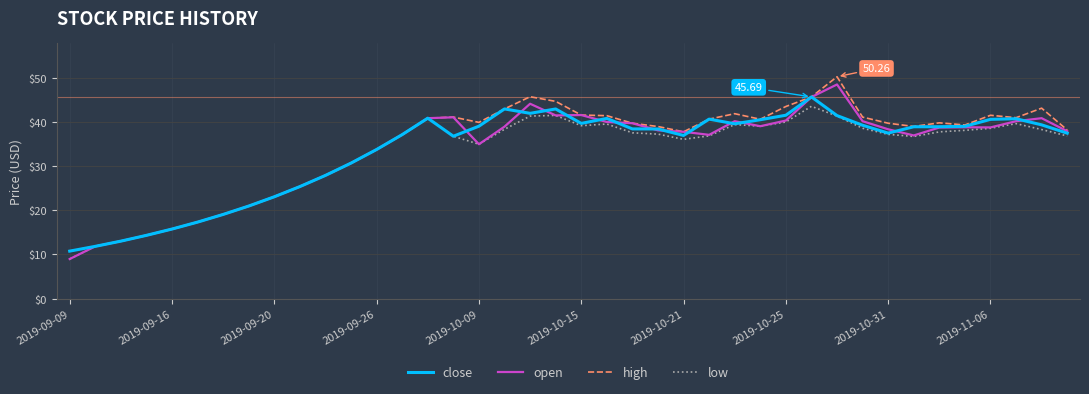

How many lines are shown in the chart?

4